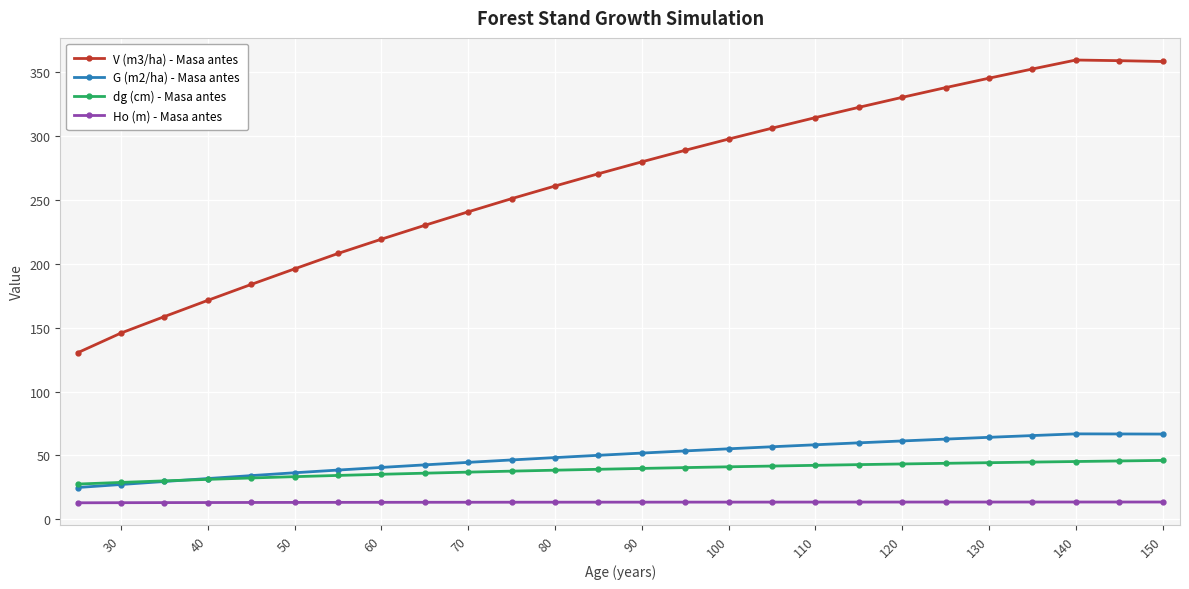

What is the minimum value for Ho (m) - Masa antes?

13.0